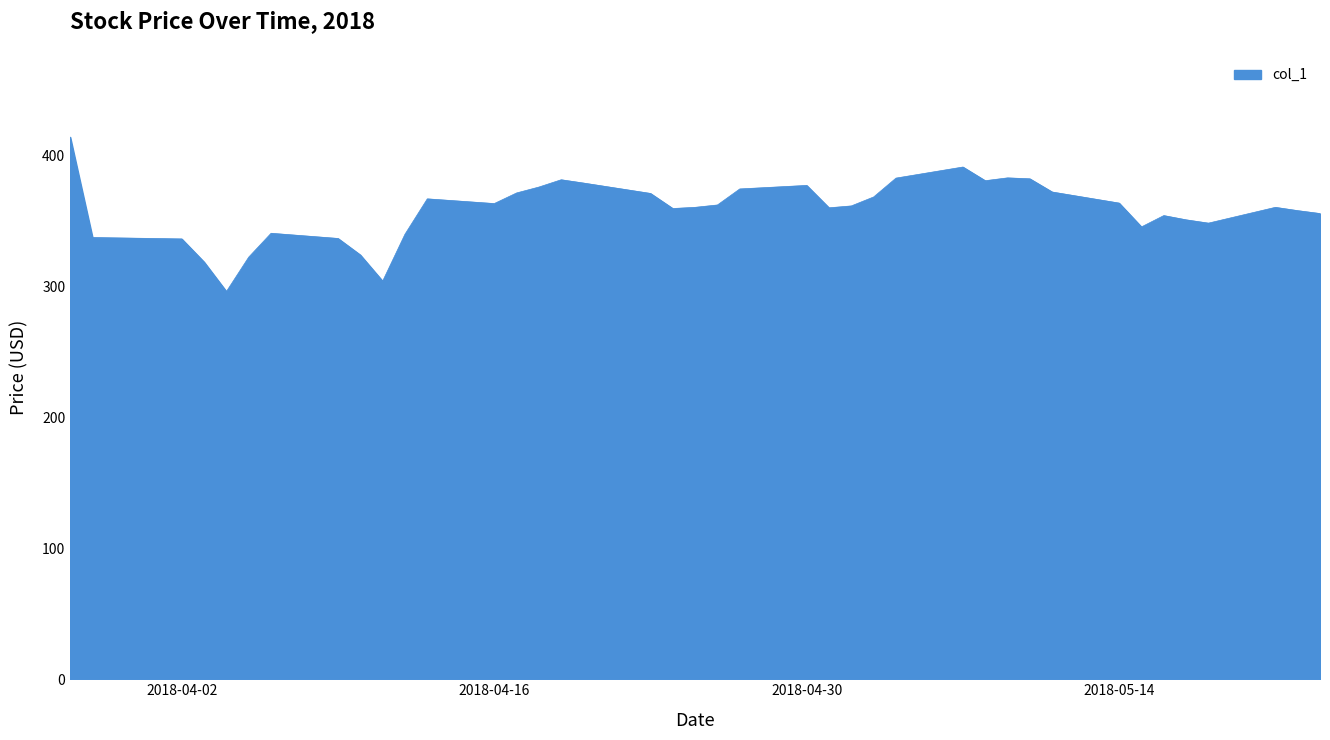

What is the difference between the maximum and minimum values?

117.9